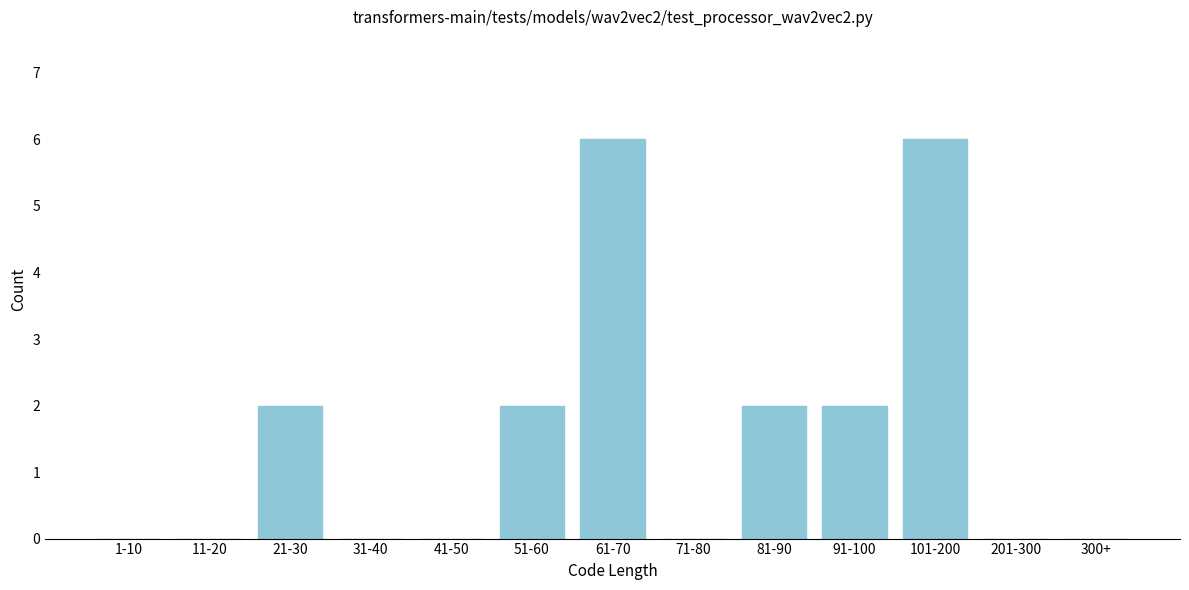

Reading left to right, list all the values displayed in this chart.

1-10=0	11-20=0	21-30=2	31-40=0	41-50=0	51-60=2	61-70=6	71-80=0	81-90=2	91-100=2	101-200=6	201-300=0	300+=0